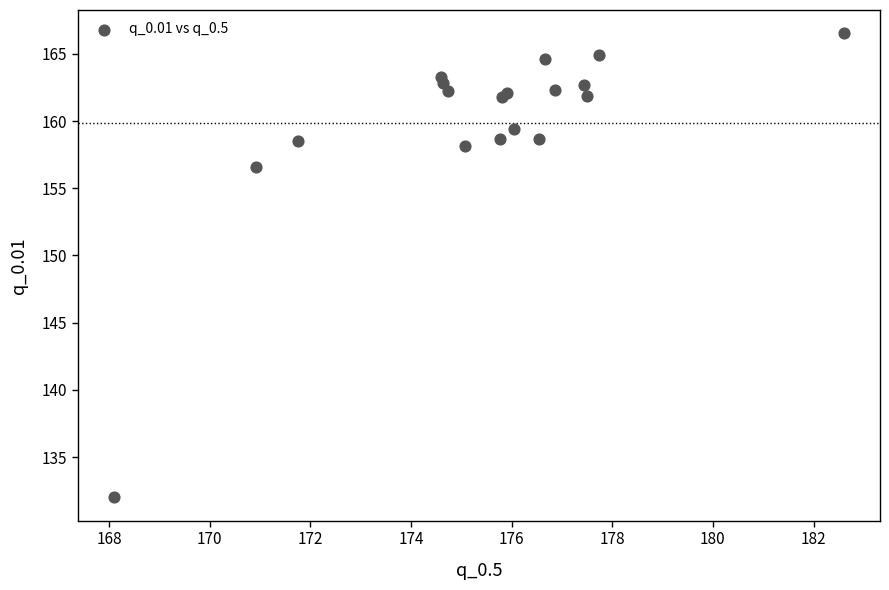

What Y value in the scatter plot is closest to 149?

156.6